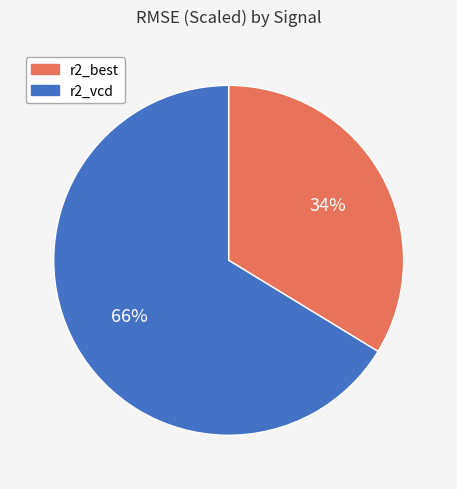

How many segments does this pie chart have?

2